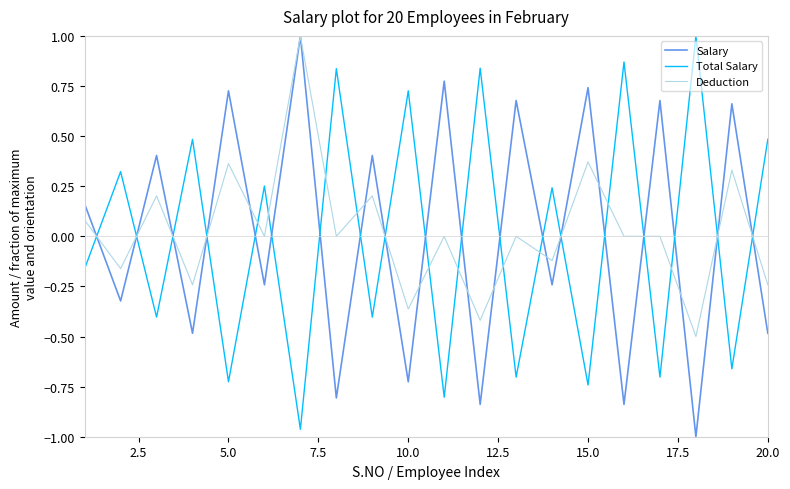

What is the difference between the maximum and second lowest values in the Deduction series?

1.4